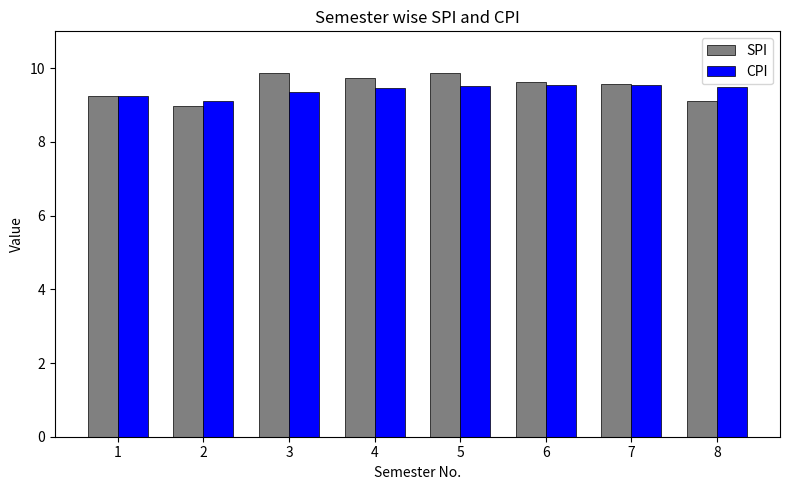

What is the difference between the highest and lowest values at 6?

0.1